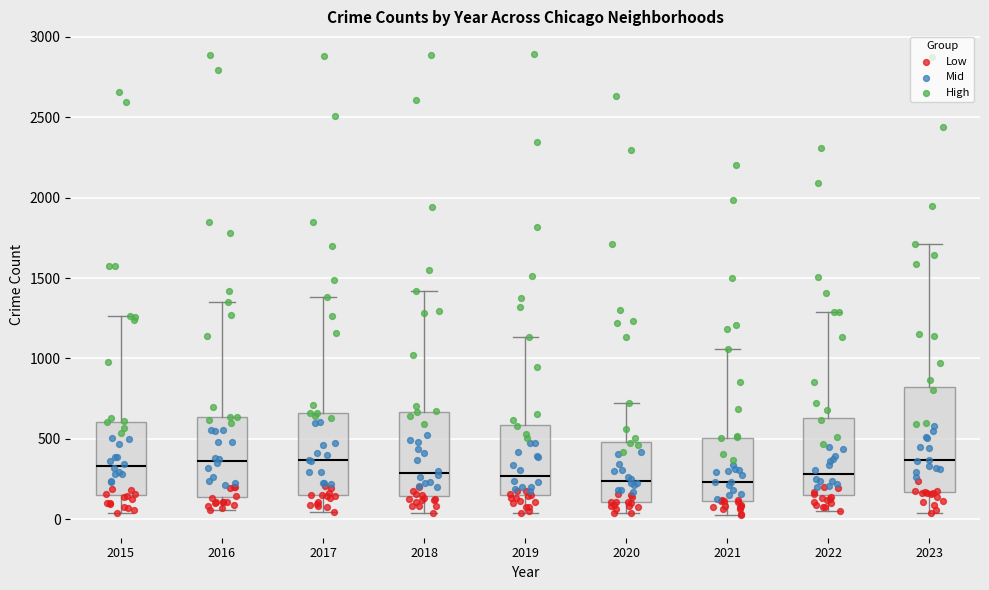

Reading left to right, read every box against the y-axis: the position of its median line, the range the box covers, and the ends of its whiskers. The values are not printed on the chart, so give them approximately, as read against the axis.

2015: median 350, box 150 to 600, whiskers 50 to 1250
2016: median 350, box 150 to 650, whiskers 50 to 1350
2017: median 350, box 150 to 650, whiskers 50 to 1400
2018: median 300, box 150 to 650, whiskers 50 to 1400
2019: median 250, box 150 to 600, whiskers 50 to 1150
2020: median 250, box 100 to 500, whiskers 50 to 700
2021: median 250, box 100 to 500, whiskers 50 to 1050
2022: median 300, box 150 to 650, whiskers 50 to 1300
2023: median 350, box 150 to 800, whiskers 50 to 1700